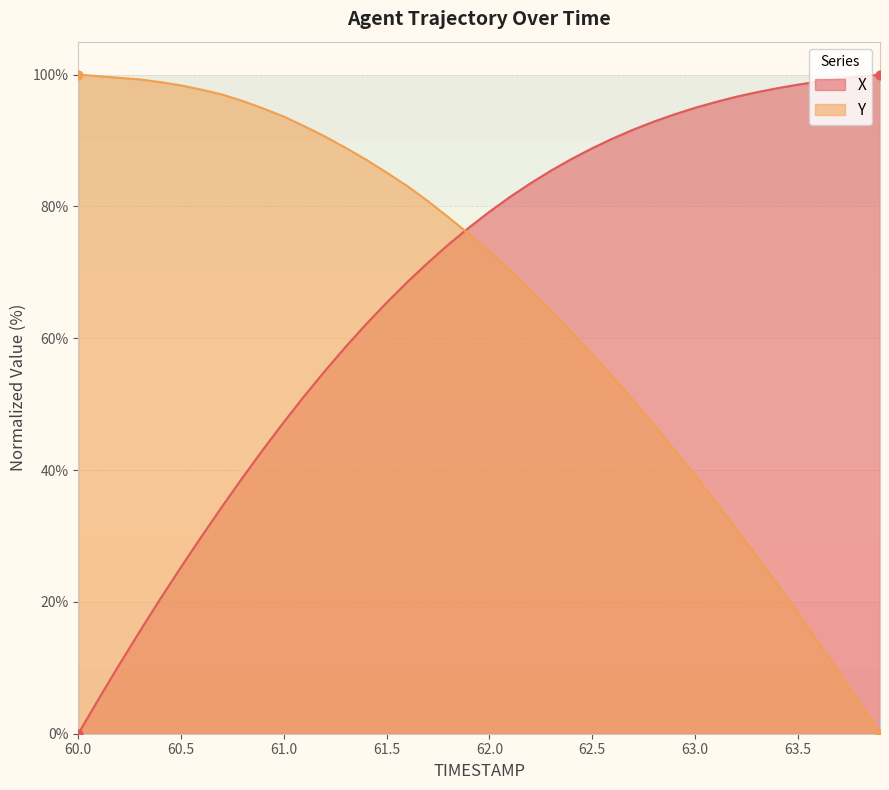

Which series reaches the minimum Y coordinate?

X